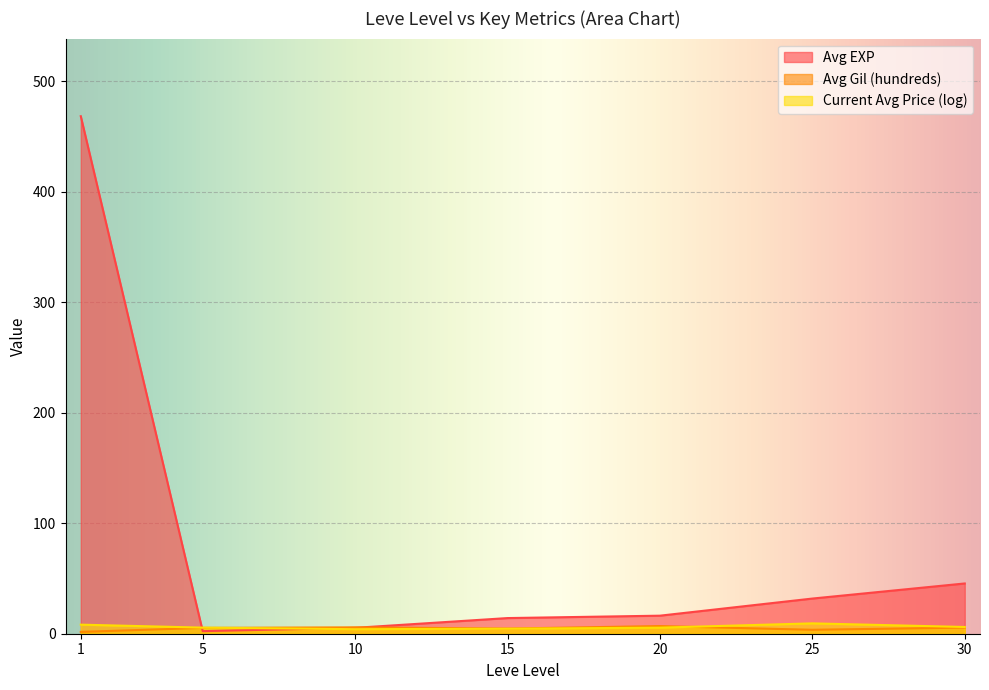

What is the value of the Current Avg Price (log) point at the 30th from the left?

5.1